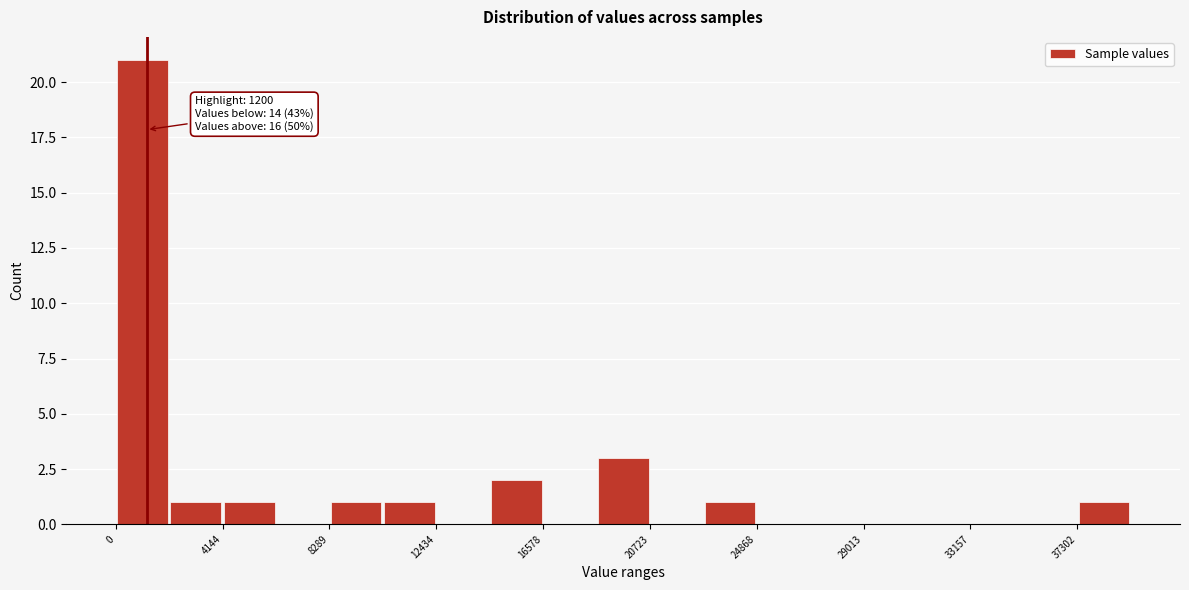

Which range on the x-axis has the tallest bar?

0 to 2000